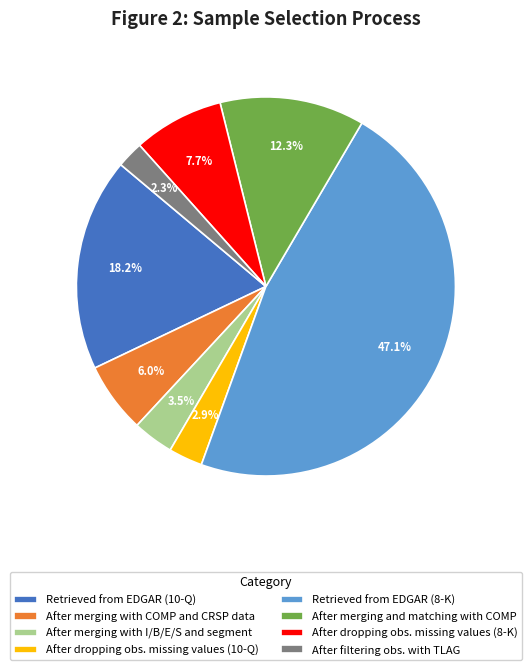

The After merging with COMP and CRSP data slice represents 6% of the pie. True or false?

True